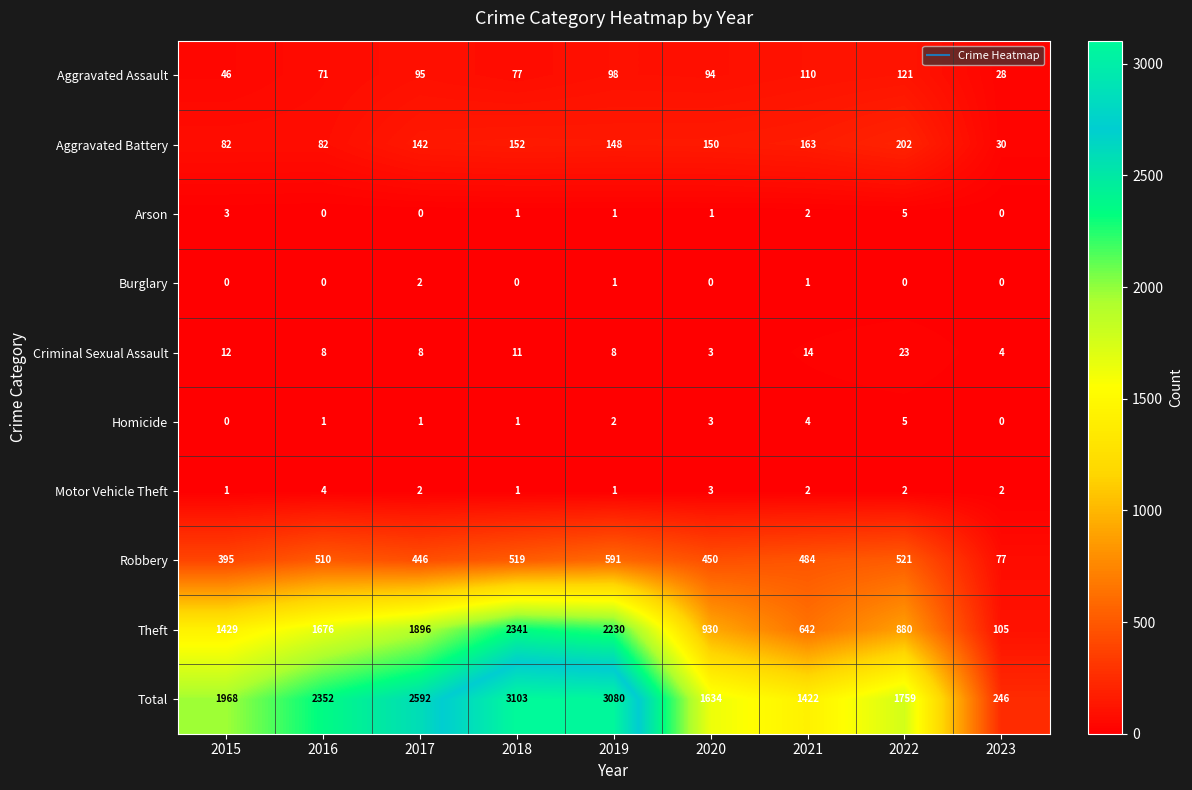

How many distinct data groups are displayed?

10